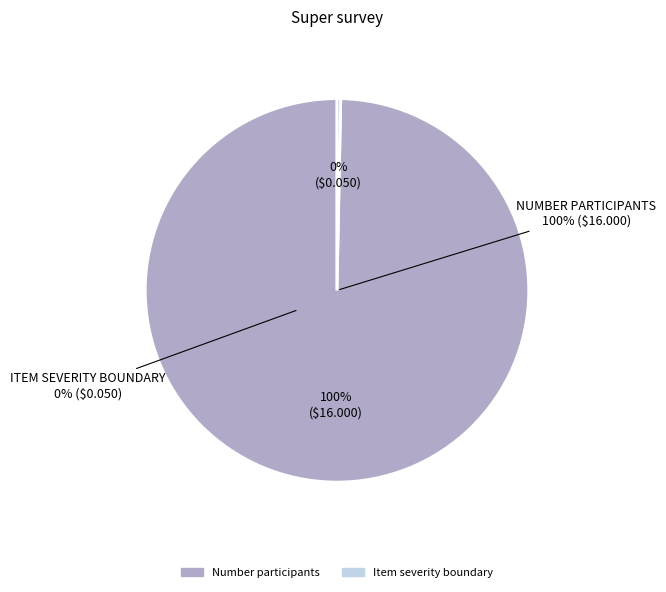

True or false: Item severity boundary accounts for 7% of the total.

False